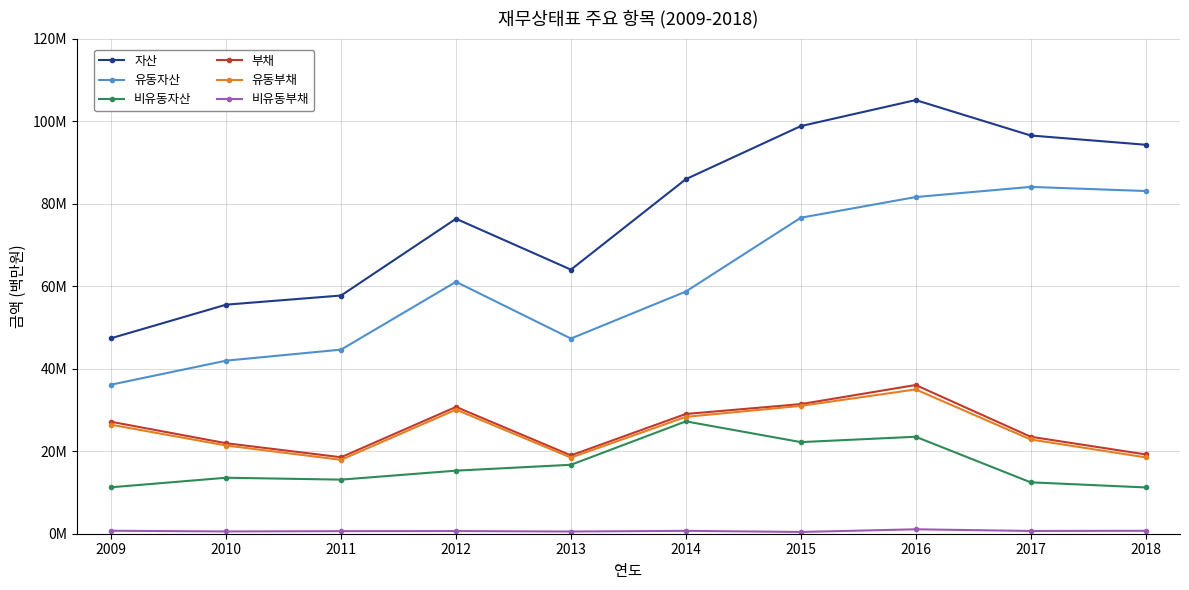

Does the chart have visible grid lines?

Yes